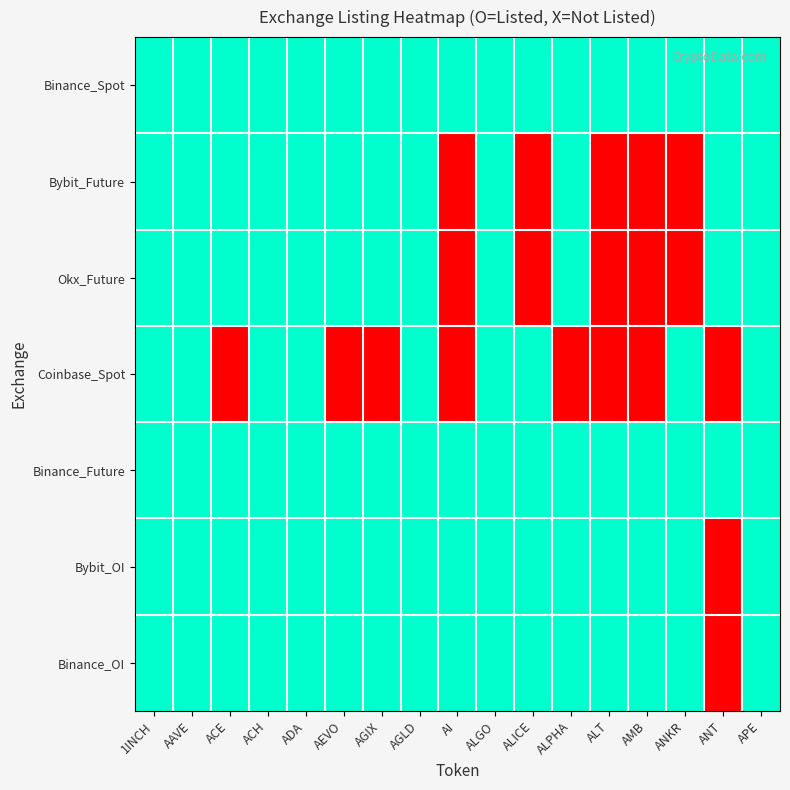

At which category is the sum across all series the highest?

1INCH